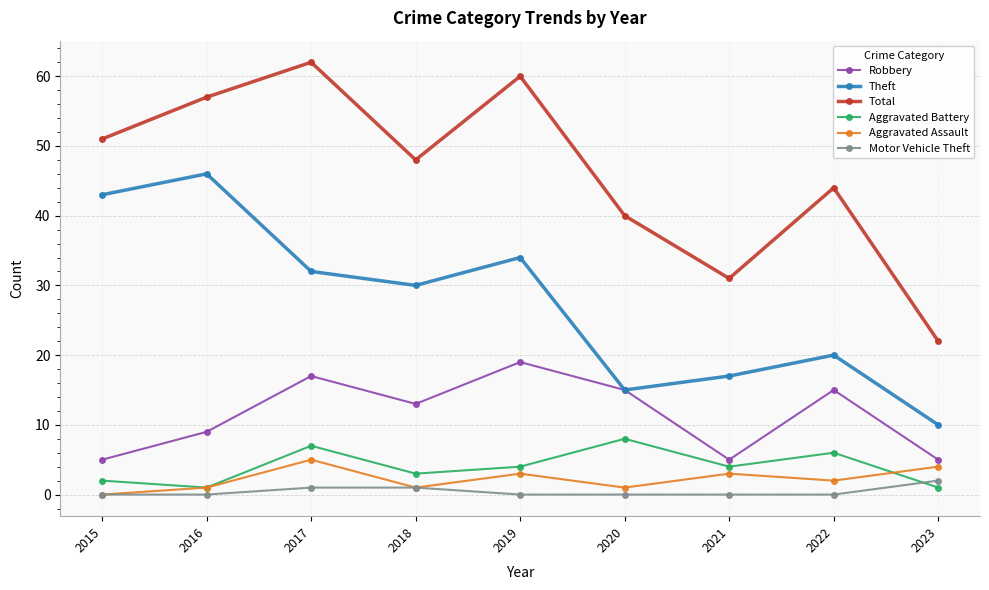

Reading right to left, extract all data points from this chart.

Robbery: 2023=5	2022=15	2021=5	2020=15	2019=19	2018=13	2017=17	2016=9	2015=5
Theft: 2023=10	2022=20	2021=17	2020=15	2019=34	2018=30	2017=32	2016=46	2015=43
Total: 2023=22	2022=44	2021=31	2020=40	2019=60	2018=48	2017=62	2016=57	2015=51
Aggravated Battery: 2023=1	2022=6	2021=4	2020=8	2019=4	2018=3	2017=7	2016=1	2015=2
Aggravated Assault: 2023=4	2022=2	2021=3	2020=1	2019=3	2018=1	2017=5	2016=1	2015=0
Motor Vehicle Theft: 2023=2	2022=0	2021=0	2020=0	2019=0	2018=1	2017=1	2016=0	2015=0